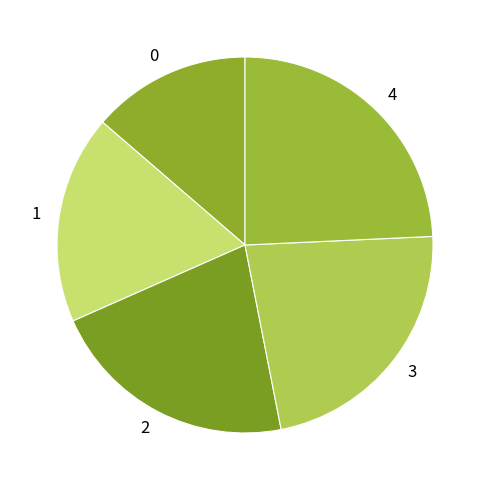

Is it true that 1 is 31% of the pie?

False